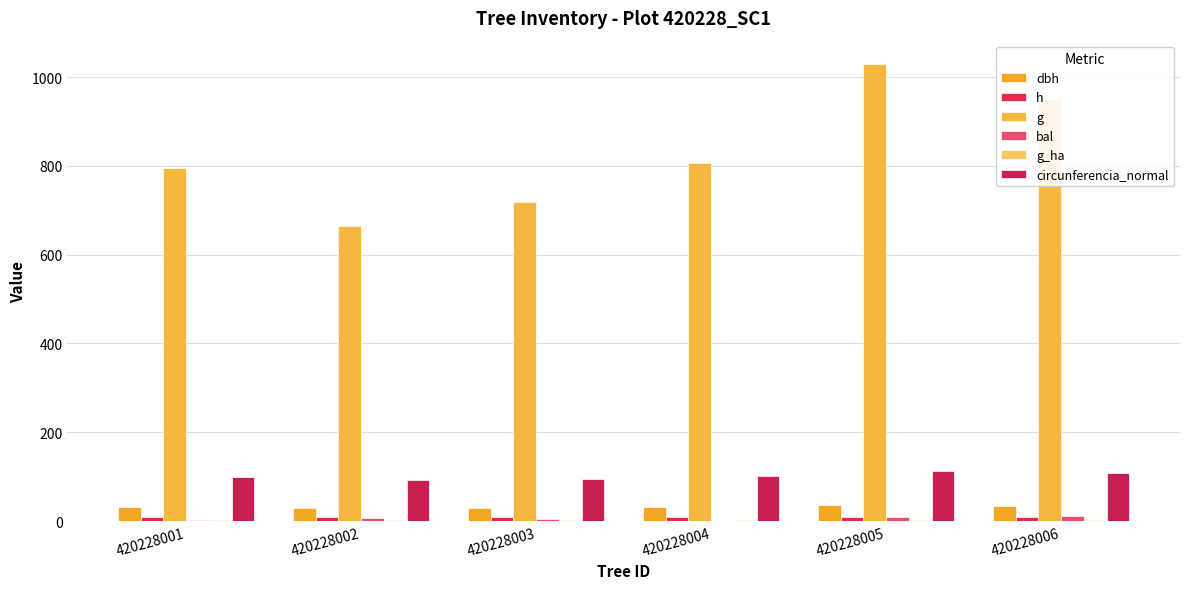

The circunferencia_normal series shows 109.3 at 420228006. True or false?

True